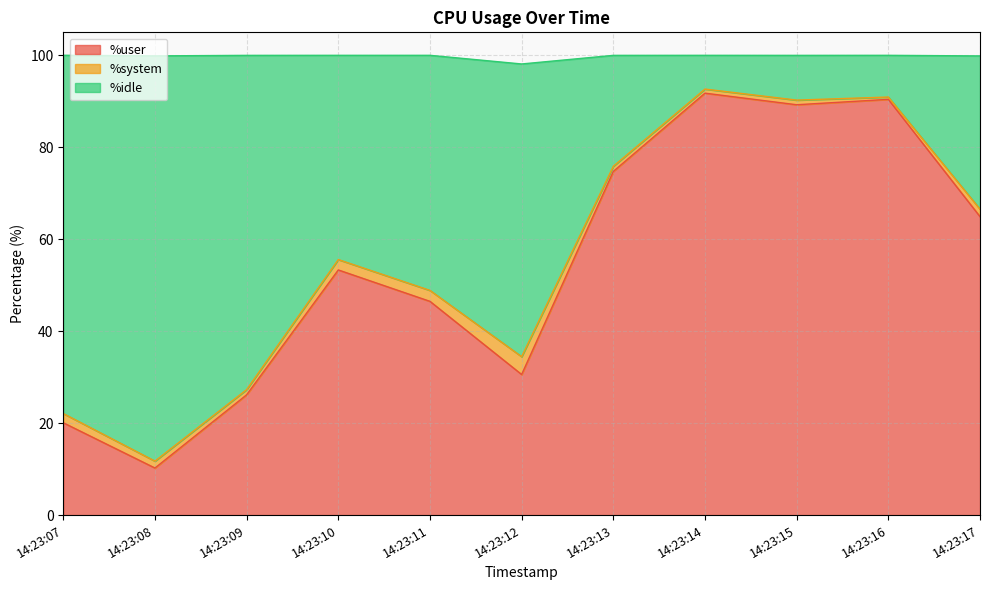

What is the total value across all series at 14:23:10?

100.0